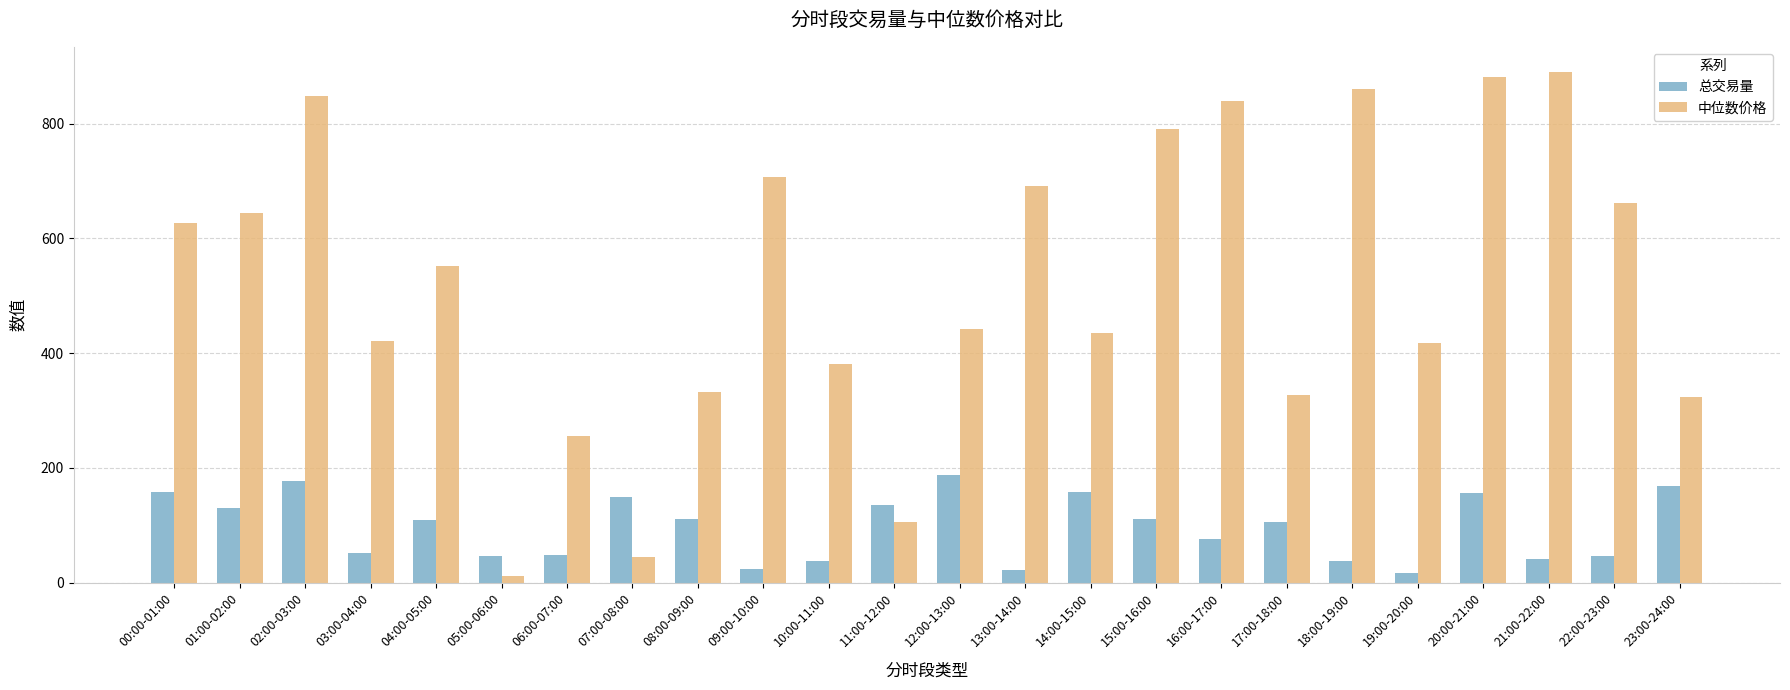

What is the spread (max minus min) of values at 05:00-06:00?

34.1